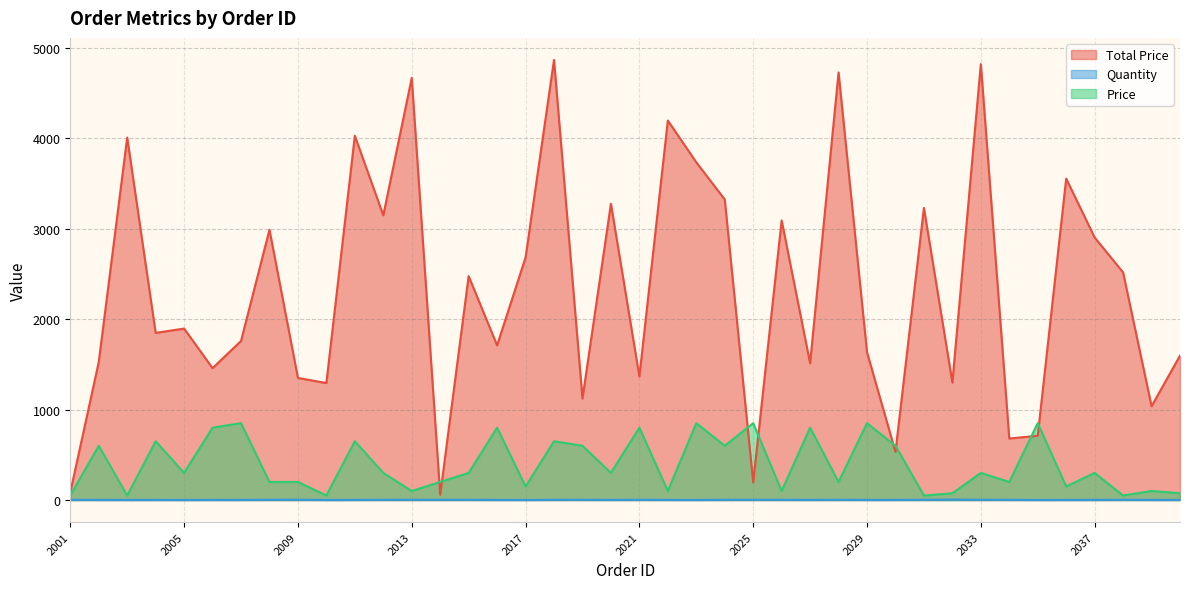

True or false: Price and Total Price intersect in this chart.

True